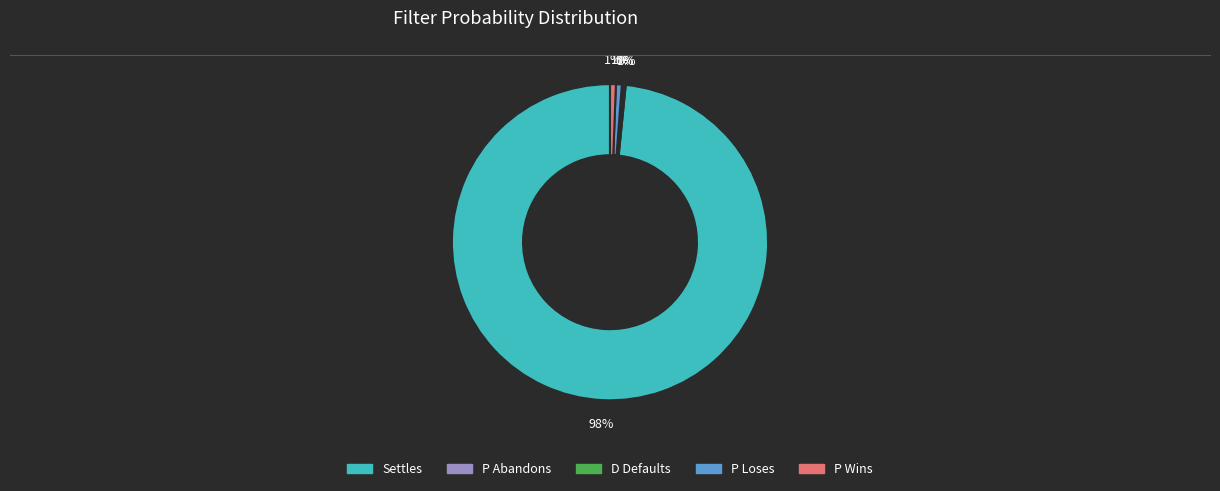

Which slice is the largest?

Settles